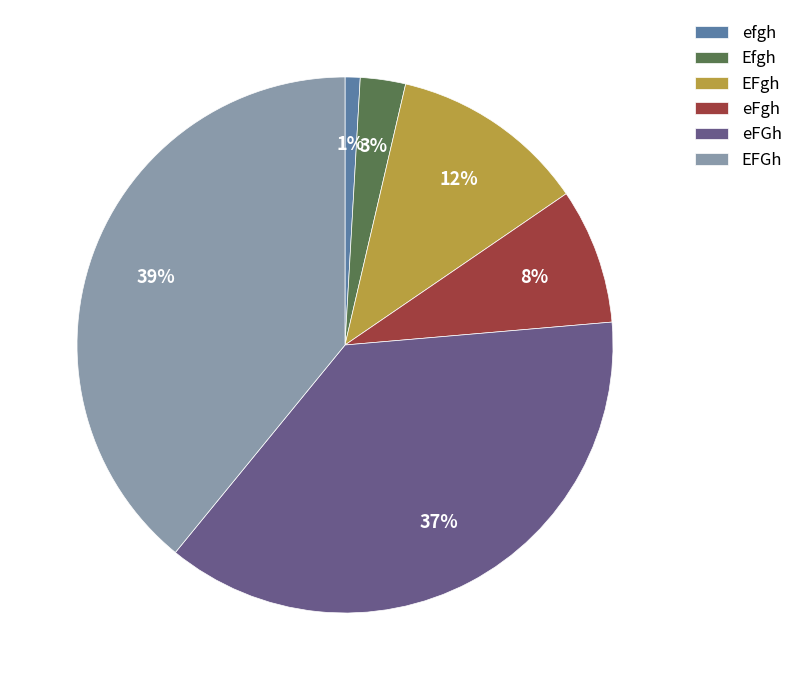

To the nearest percent, what is the combined percentage of Efgh and EFgh?

15%